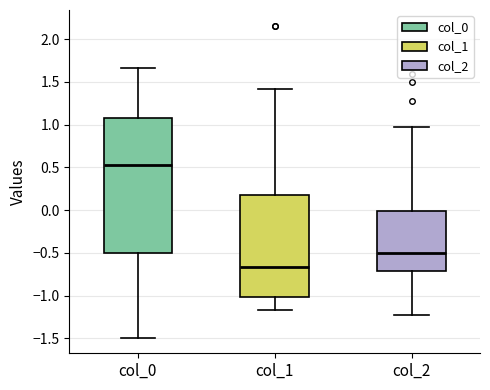

Which box is the tallest, from its lower edge to its upper edge?

col_0